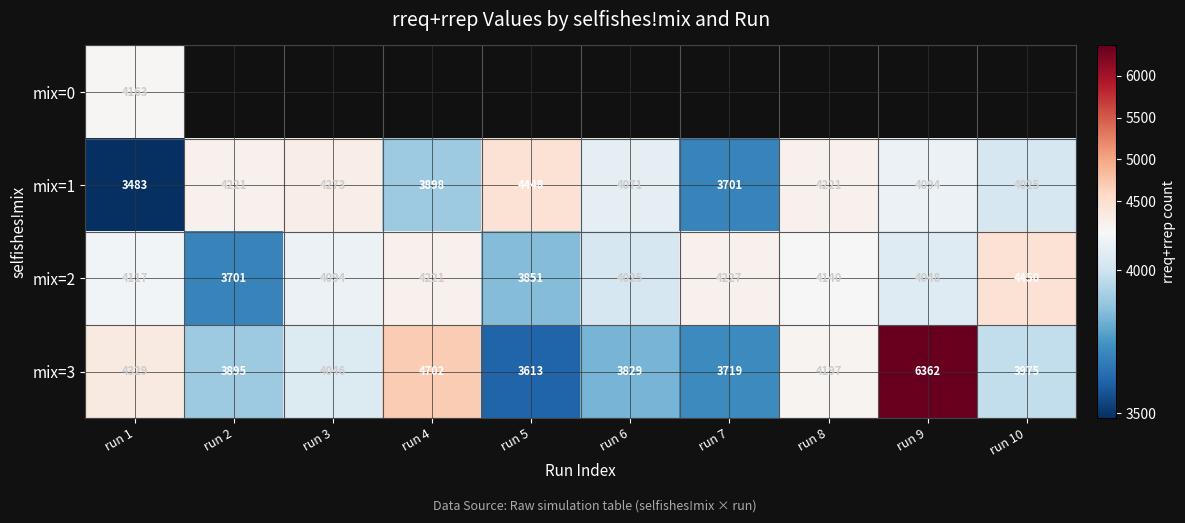

At which category does the chart reach its minimum across all series?

run 1